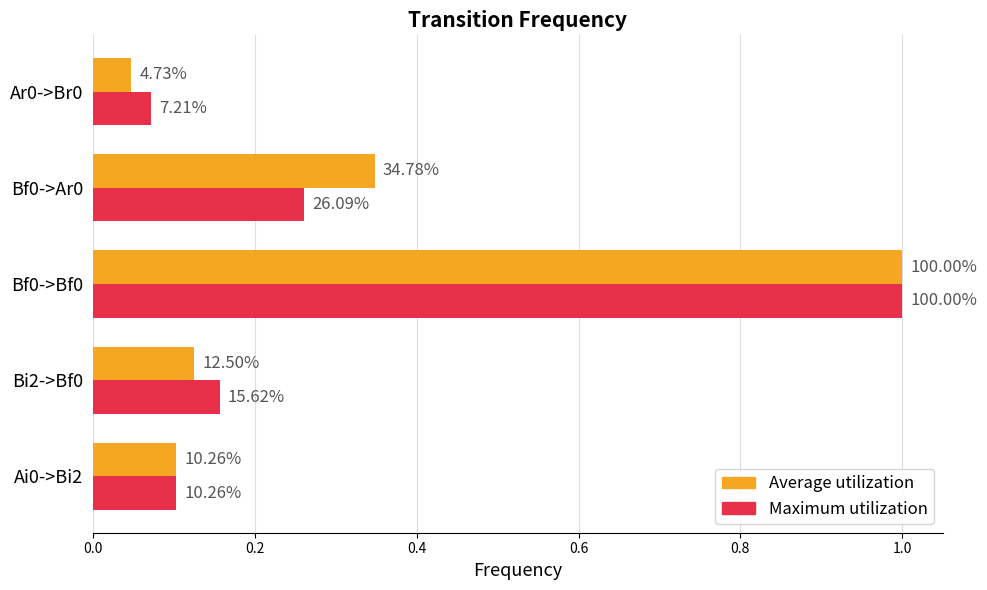

What is the highest value of the Average utilization series?

1.0